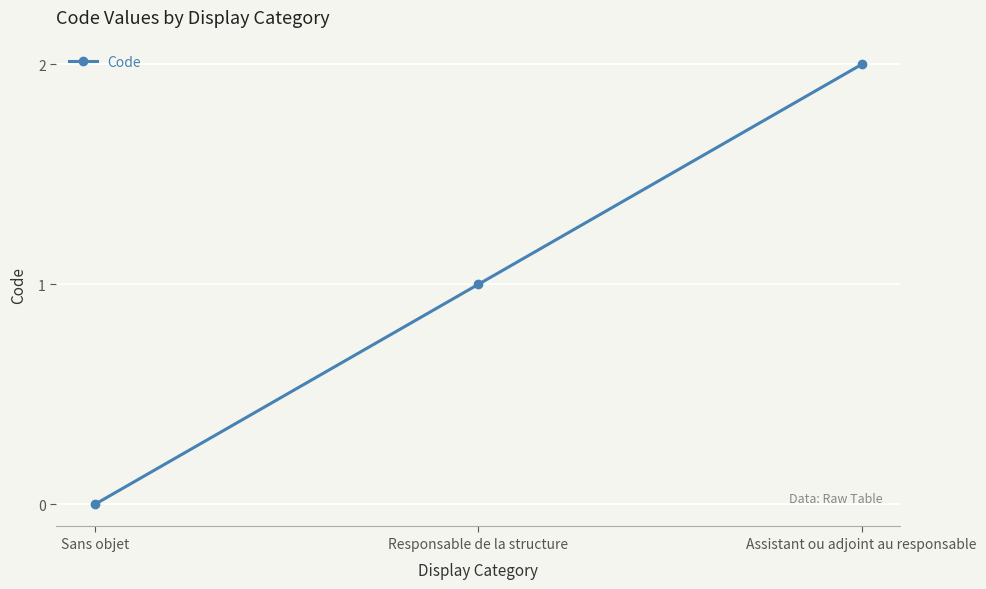

Reading right to left, list all the values displayed in this chart.

2	1	0